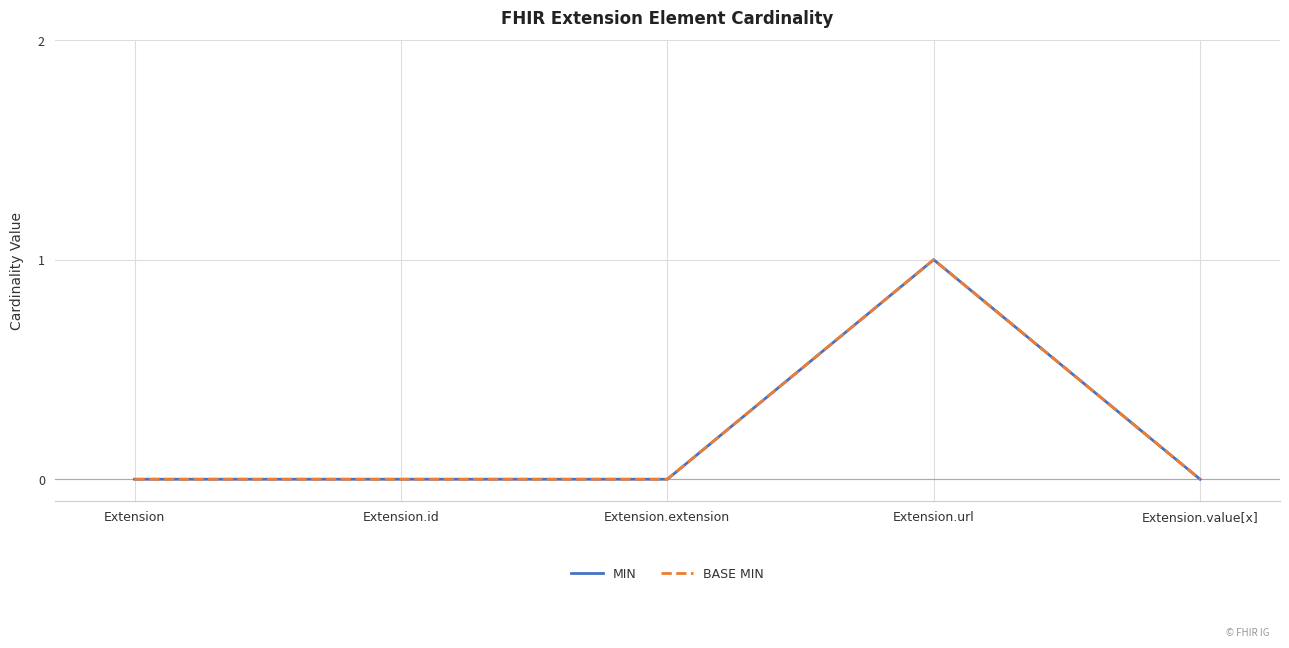

What position from the right is Extension.id?

4